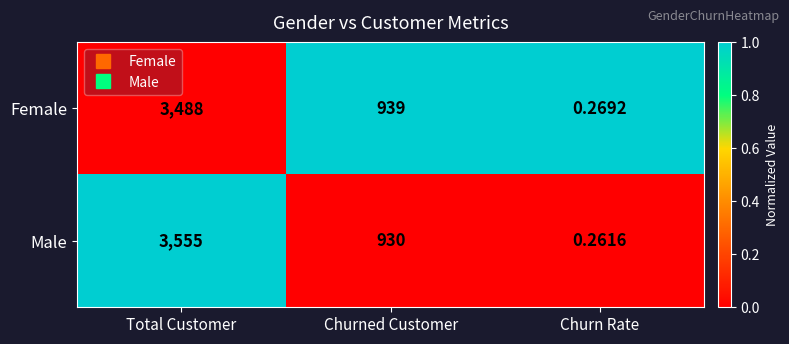

At which category is the sum across all series the highest?

Total Customer